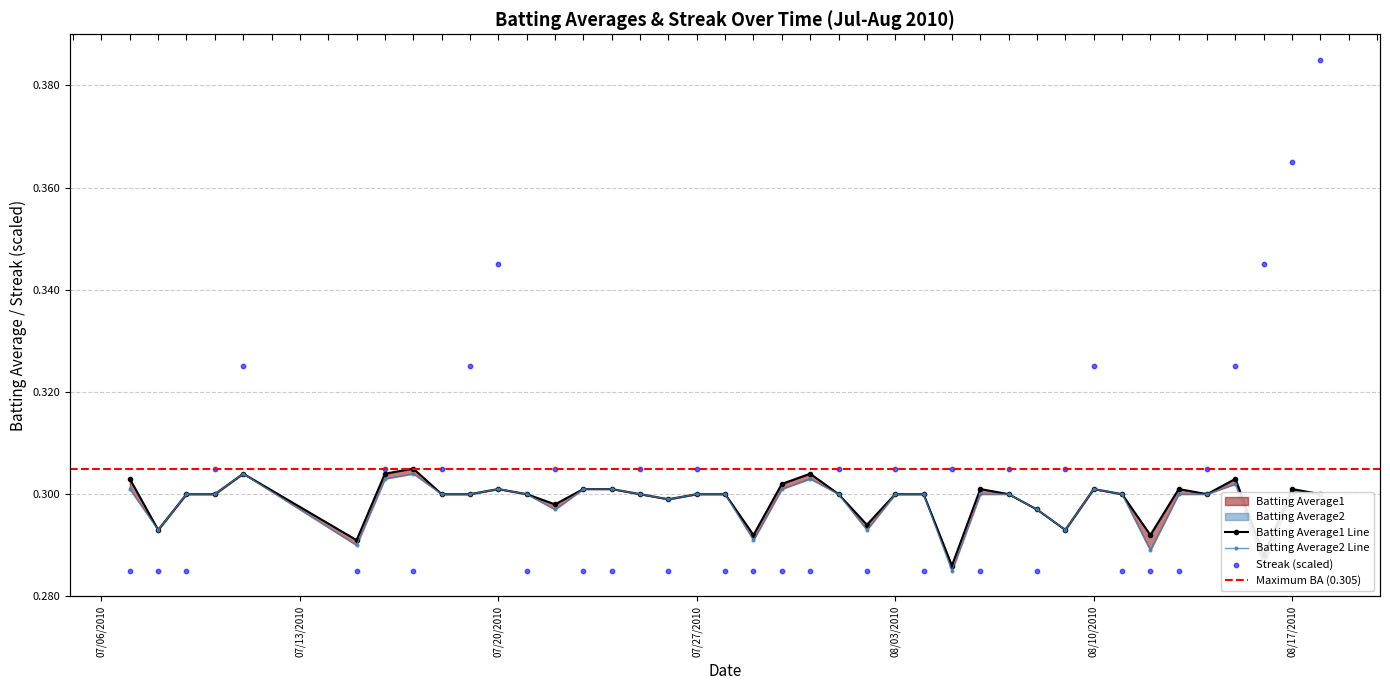

Which series has the largest total across all categories?

Streak